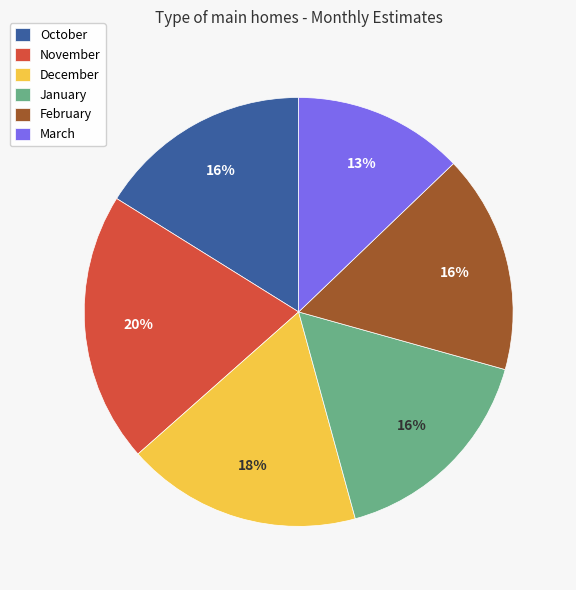

How many segments does this pie chart have?

6